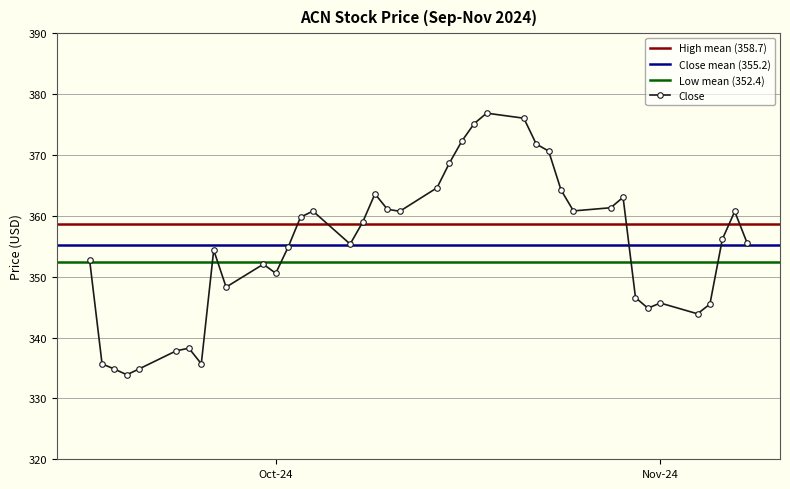

At which category is the sum across all series the highest?

24